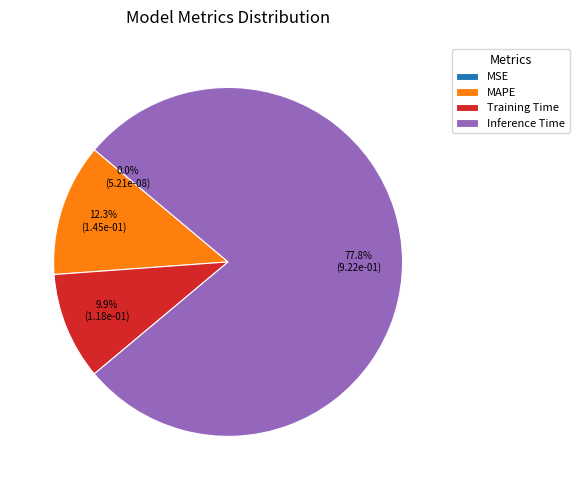

Combined, what portion of the pie is Inference Time and Training Time?

87.7%